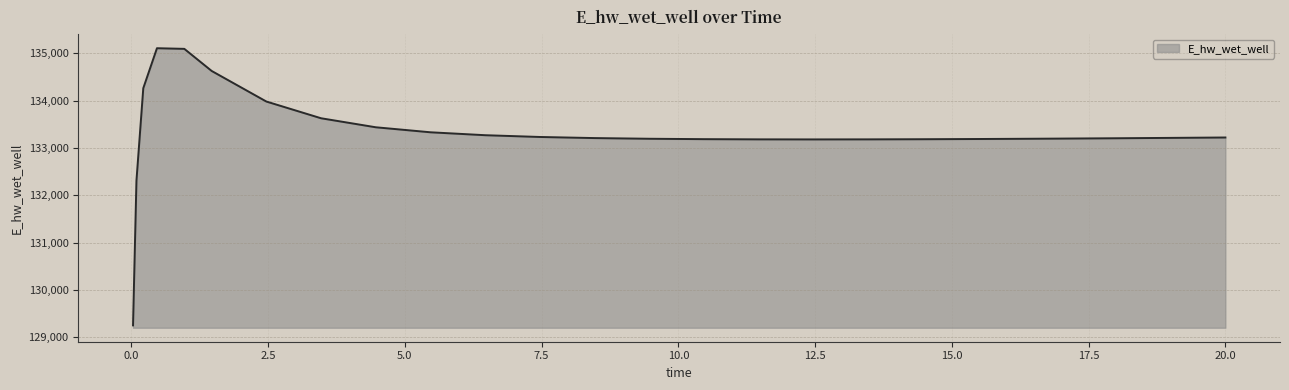

How many values are below 133211?

13